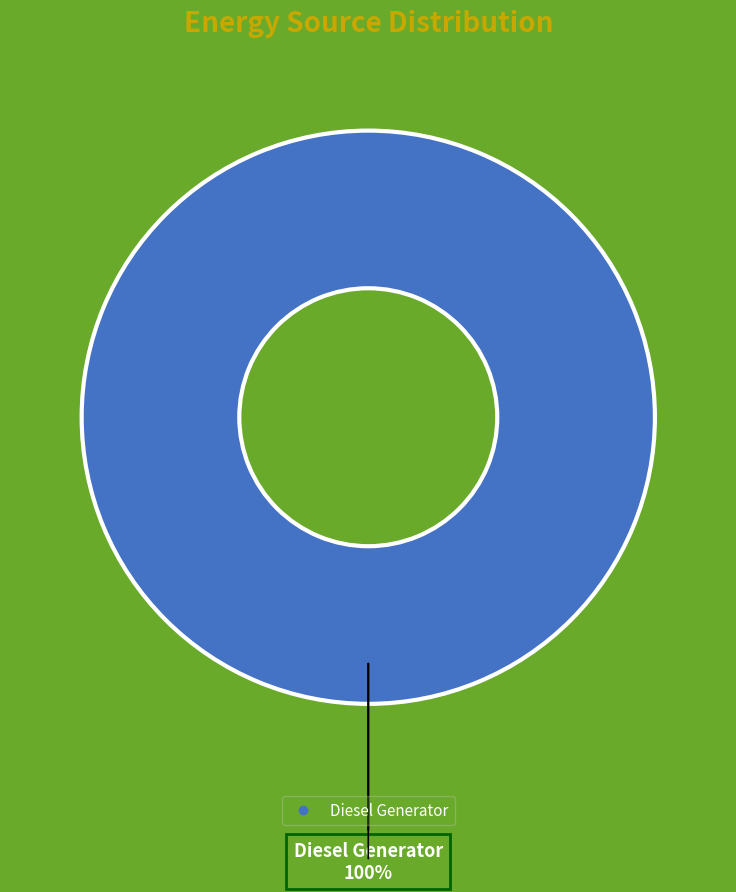

Is there any slice that represents more than half of the pie?

Yes